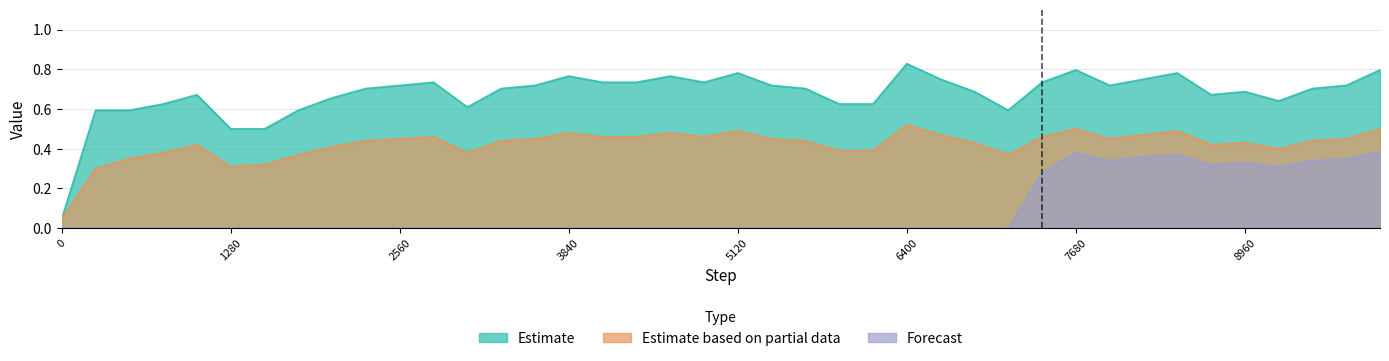

Count the number of data series in this chart.

3